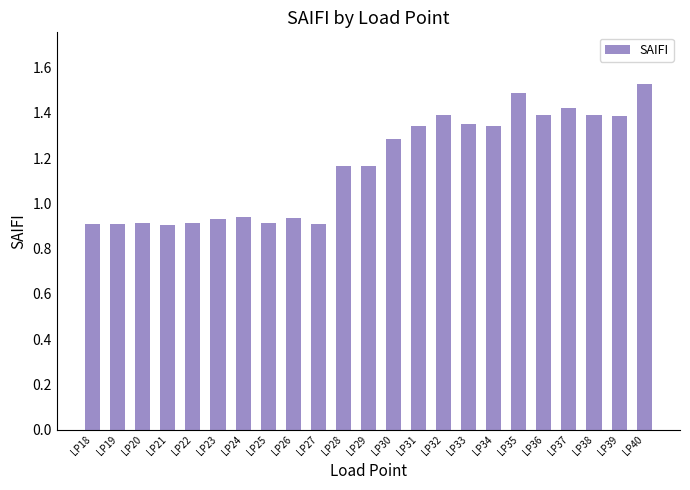

The value at LP37 is 0.9. True or false?

False